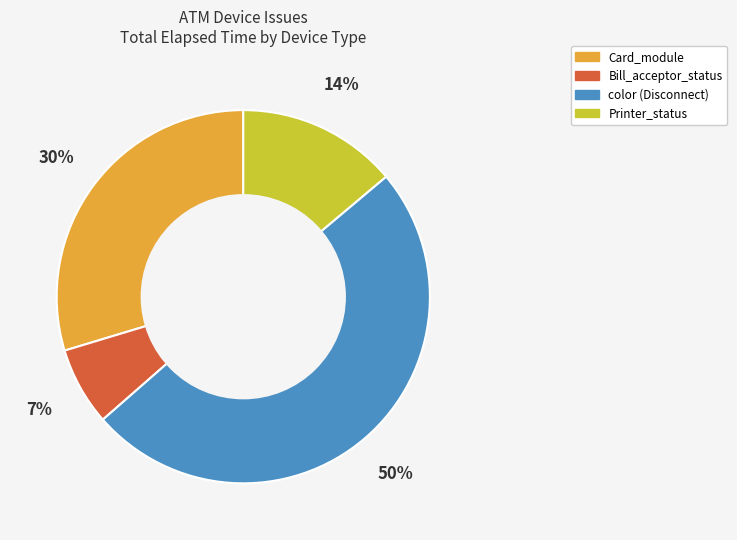

Does any single category account for the majority?

No